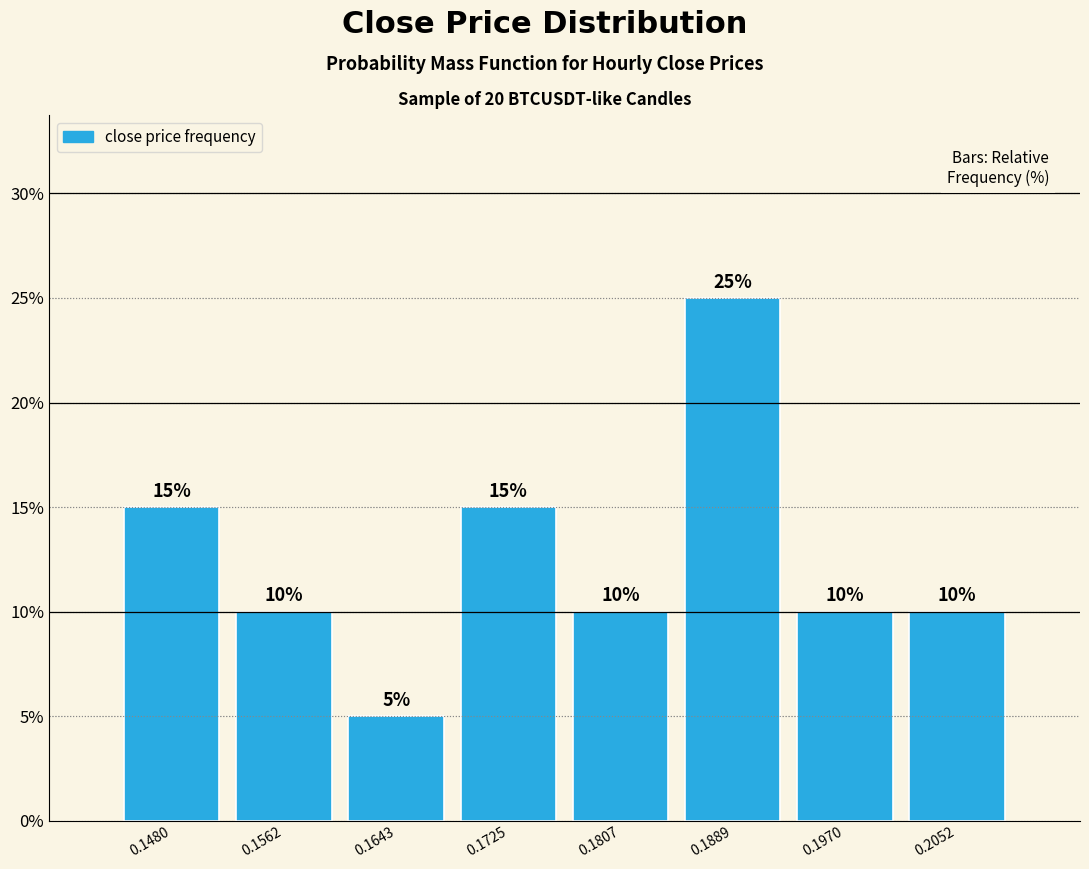

How tall is the bar that spans 0.160 to 0.168 on the x-axis? The bar edges are not printed on the chart, so give them approximately, as read against the axis.

5